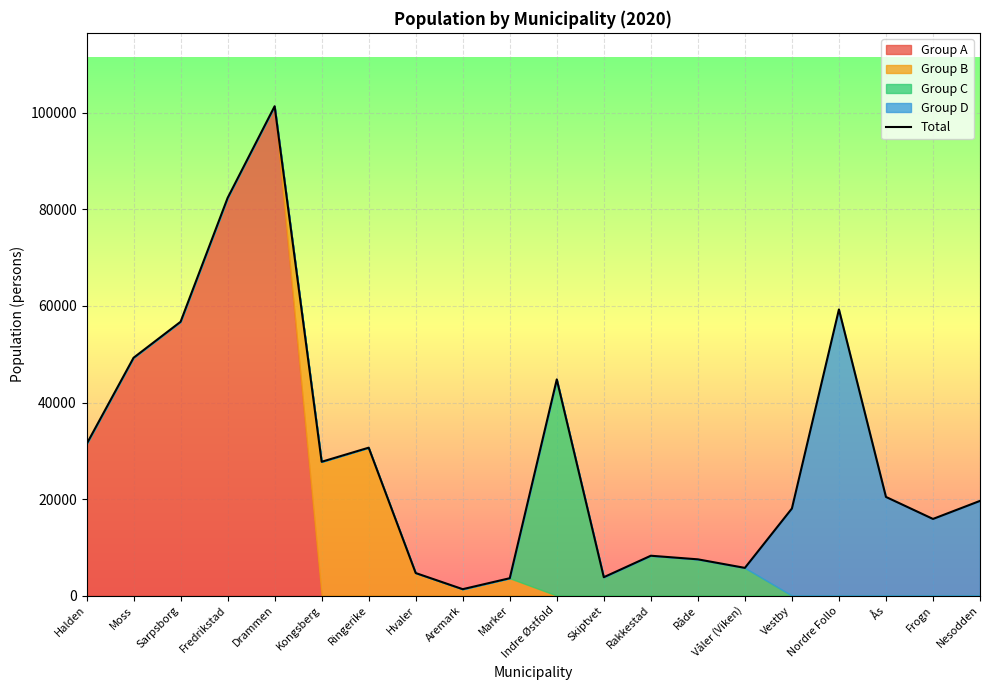

What is the change in value from Marker to Våler (Viken)?

+2141